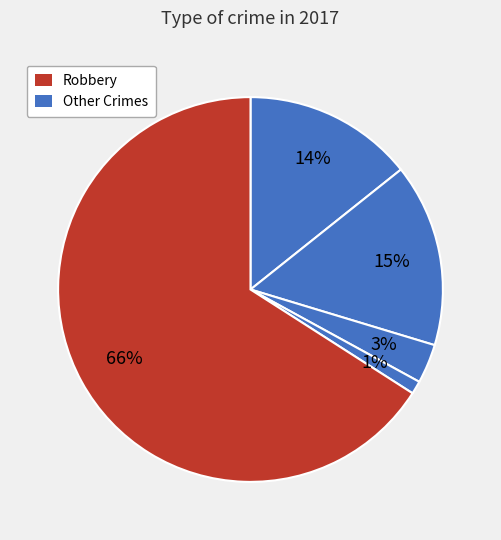

How many slices are in this pie chart?

5